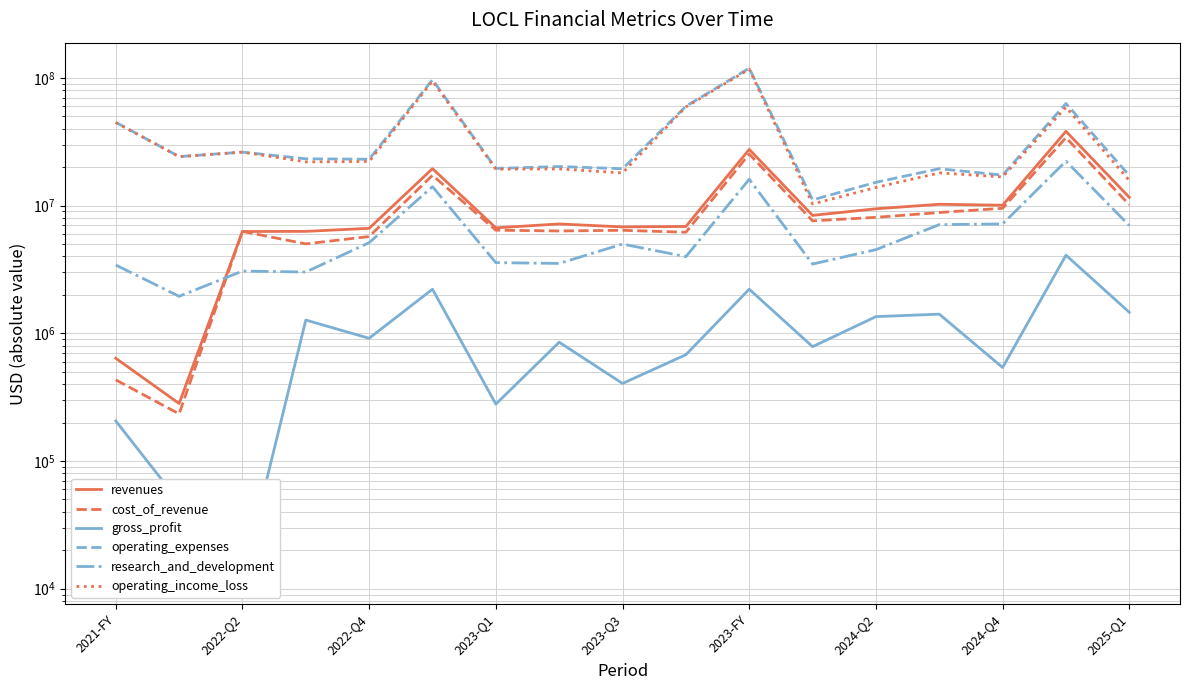

What is the difference between the research_and_development values at 13 and 15?

15191000